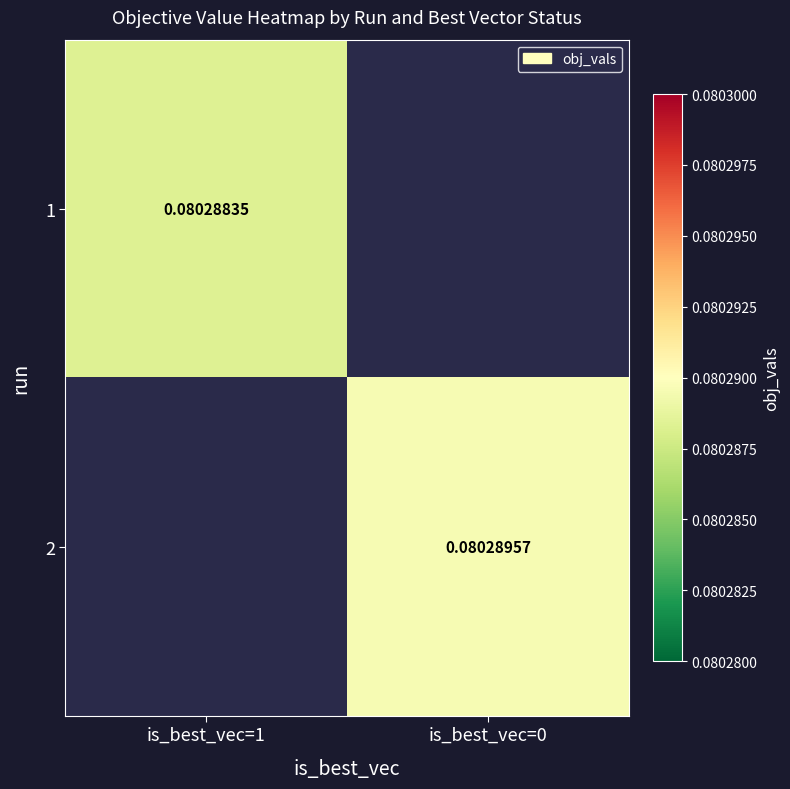

What is the highest value of the 1 series?

0.1